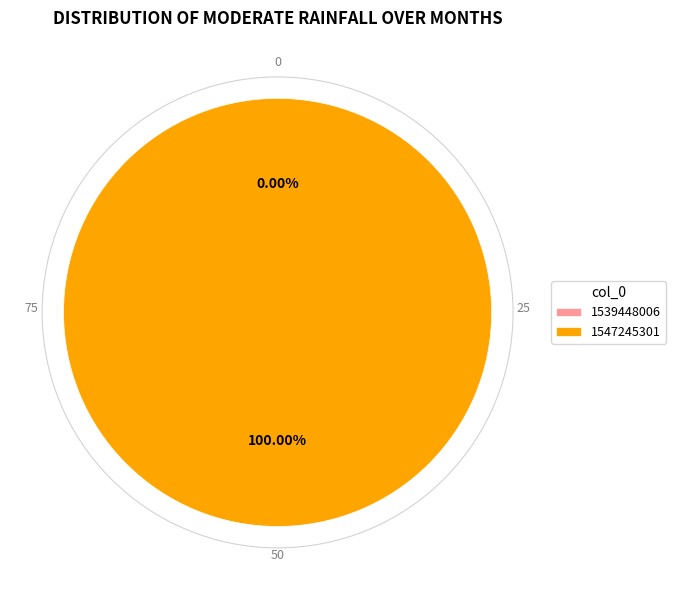

What is the largest slice in the pie chart?

1547245301